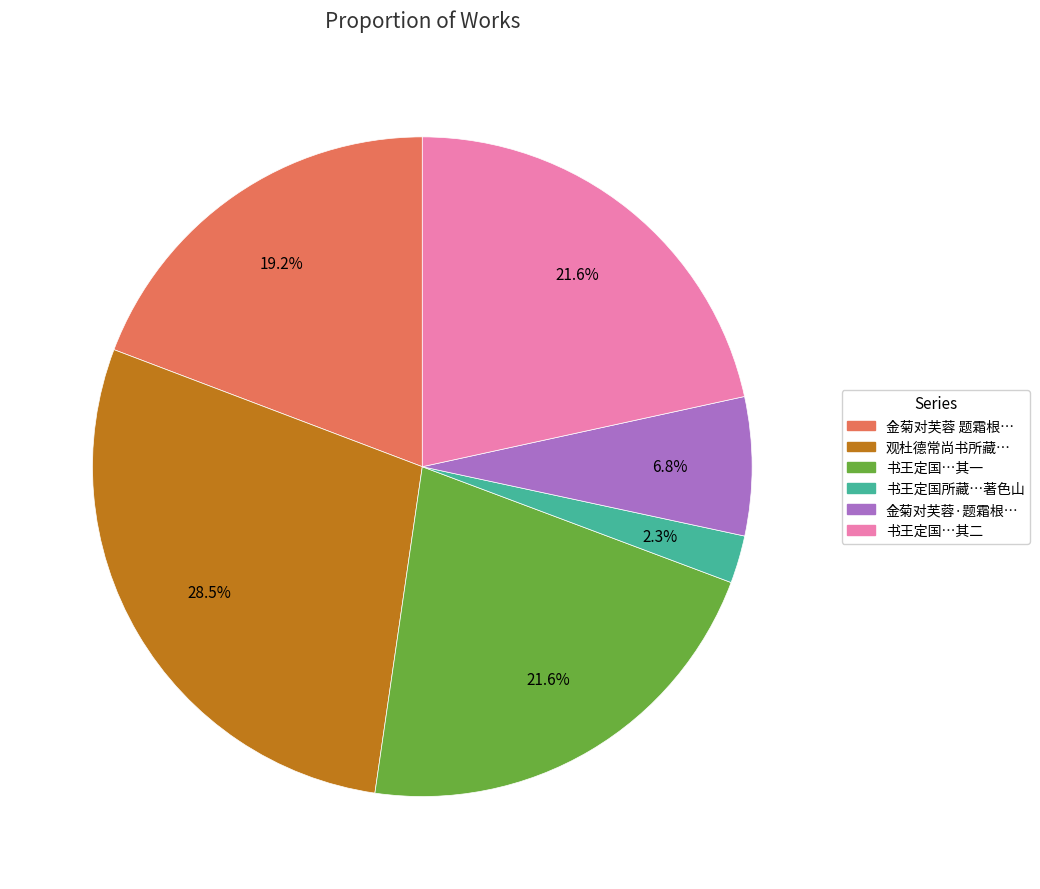

Count the number of slices in the pie.

6